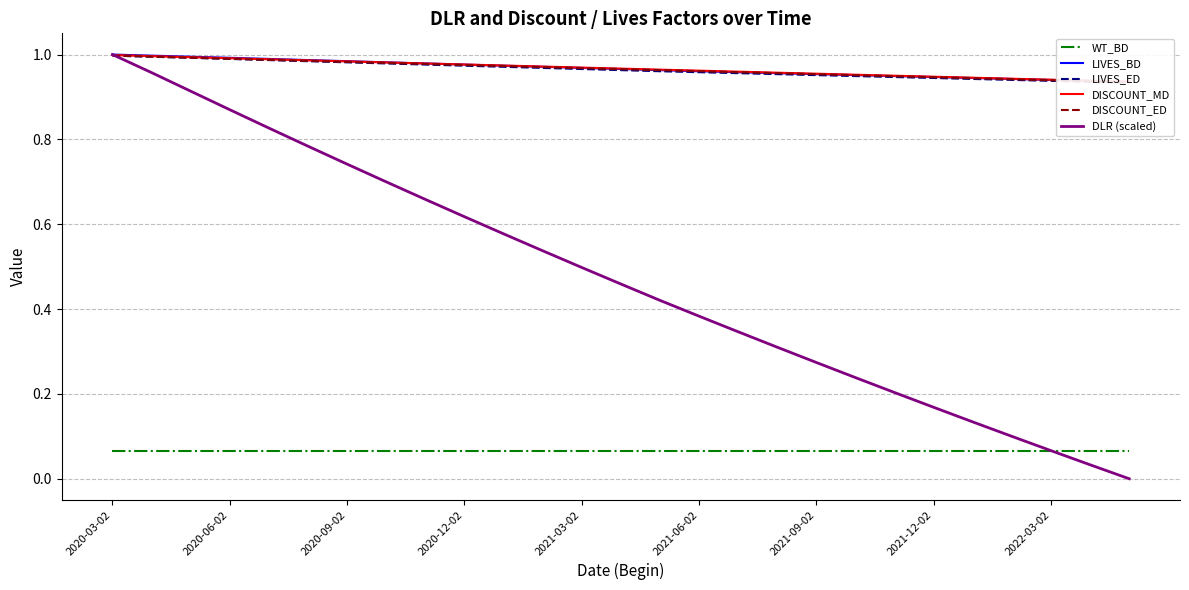

True or false: WT_BD and LIVES_BD cross at least once.

False